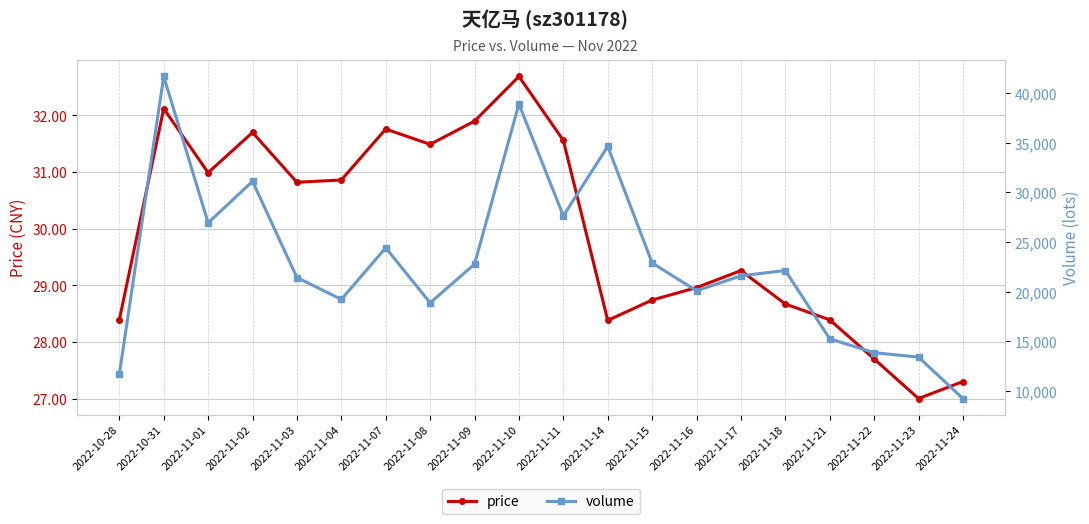

True or false: volume and price cross at least once.

False